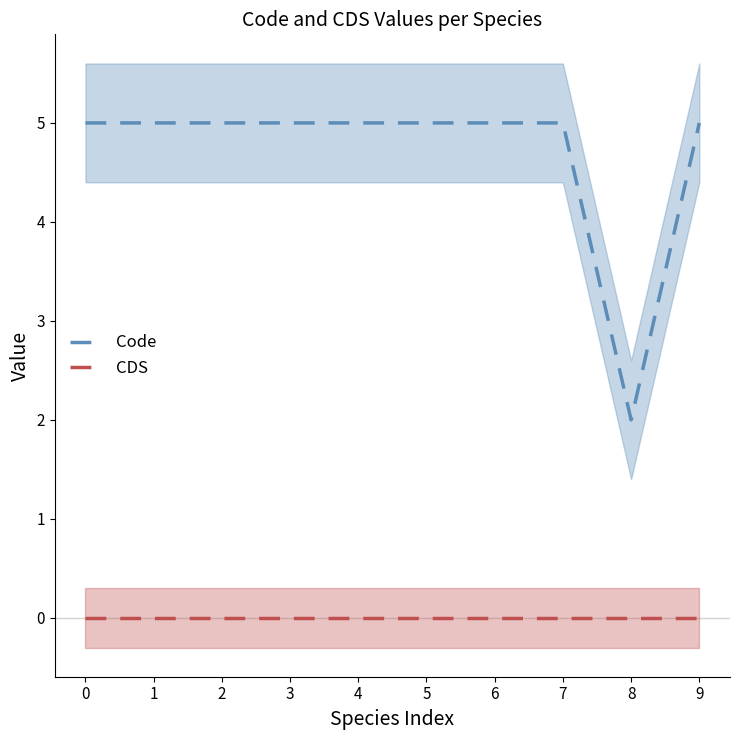

True or false: Code and CDS intersect in this chart.

False